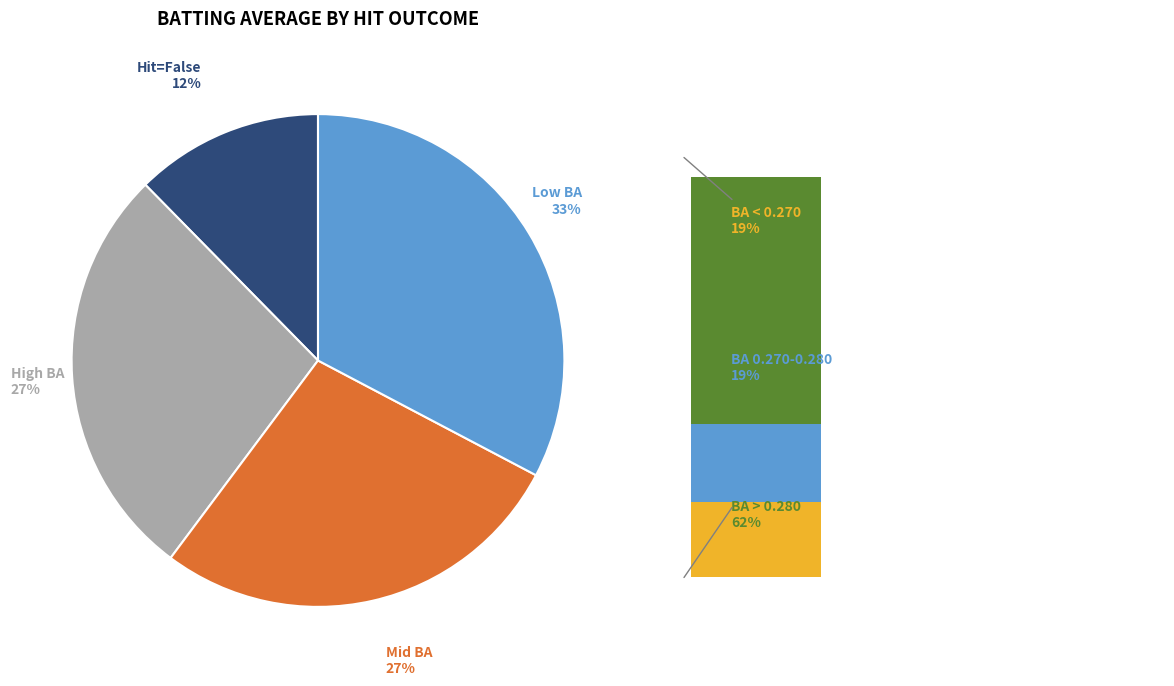

Is it true that True is 1% of the pie?

False